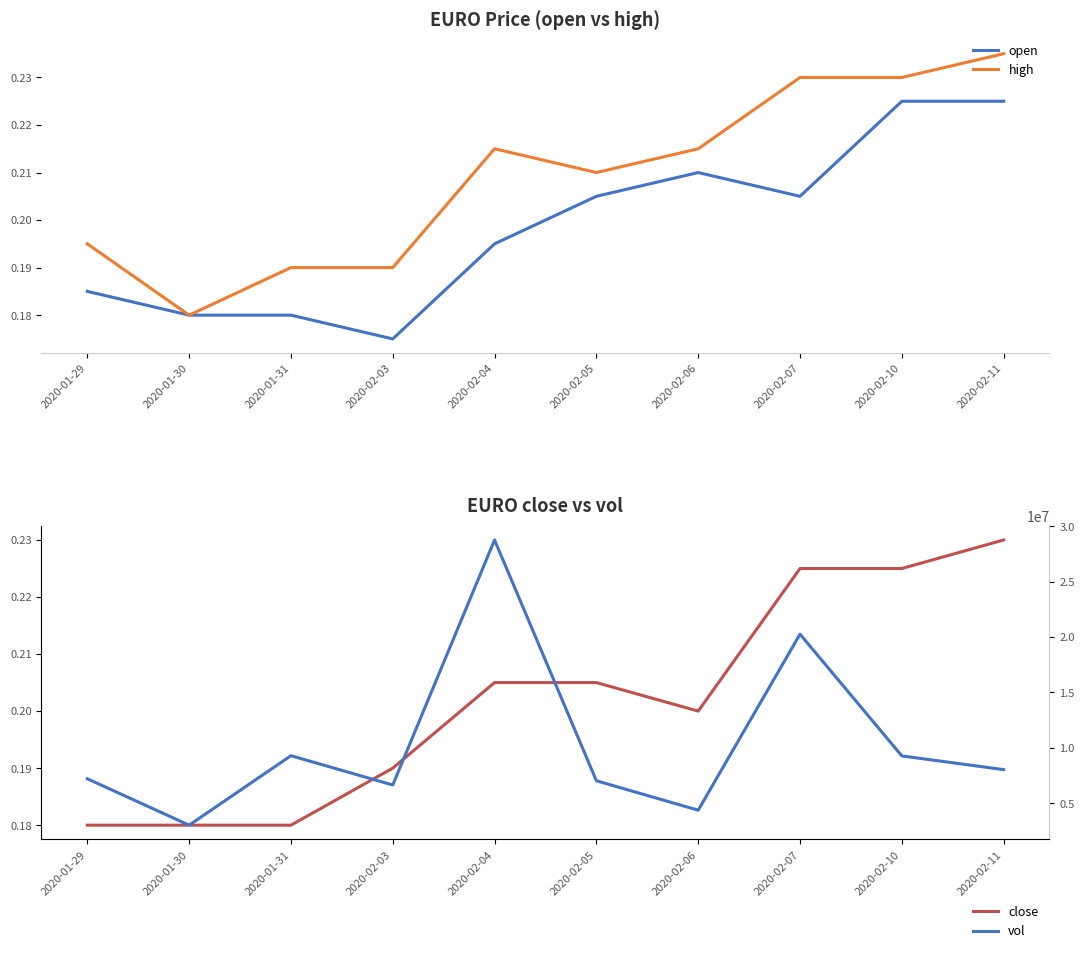

The value of close at 2020-02-06 is 0.3. True or false?

False